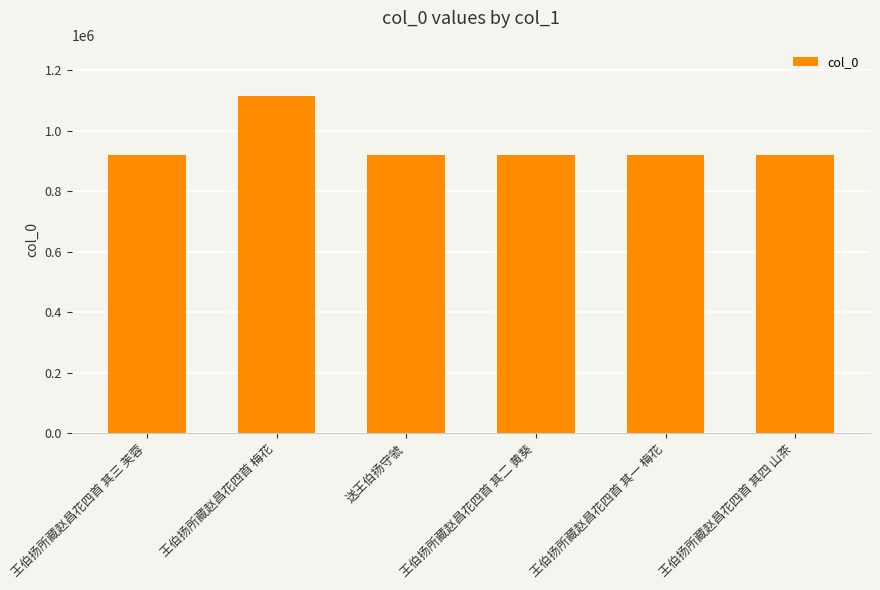

Is it true that the value at 送王伯扬守虢 is 921506?

True